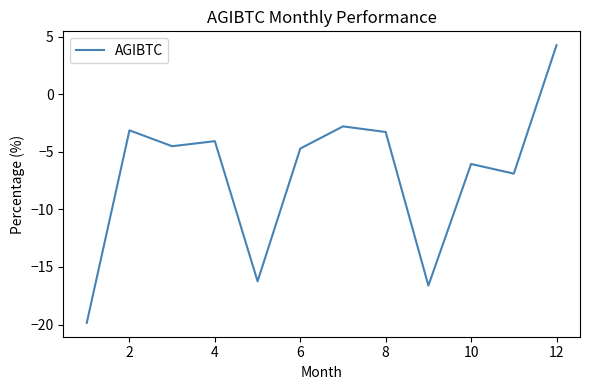

What is the smallest value displayed?

-19.9